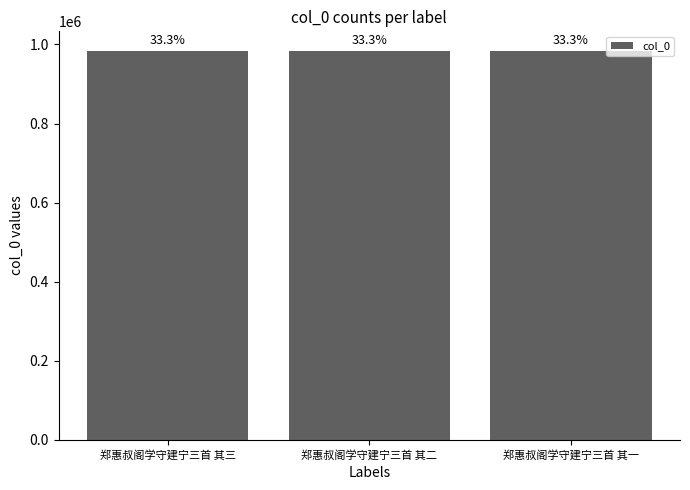

Reading left to right, list all the values displayed in this chart.

郑惠叔阁学守建宁三首 其三=984038	郑惠叔阁学守建宁三首 其二=984039	郑惠叔阁学守建宁三首 其一=984040